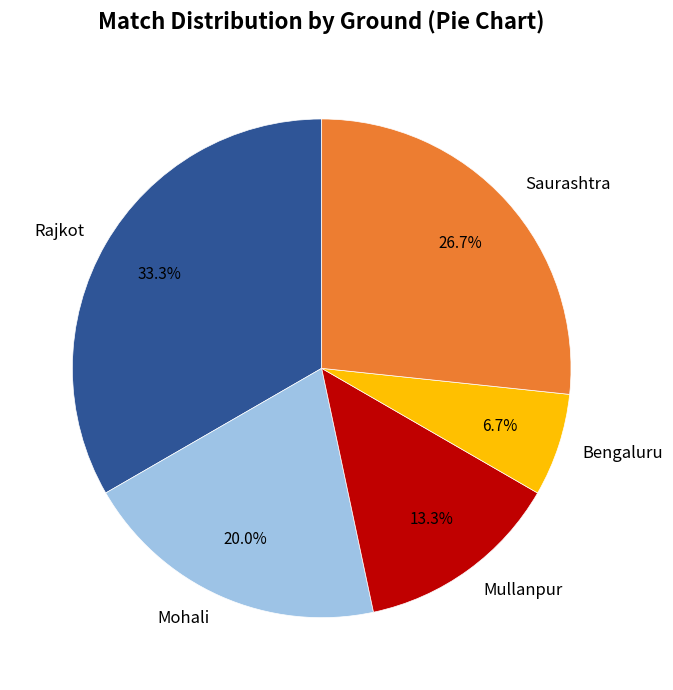

What percentage do Mullanpur and Saurashtra together represent?

40.0%